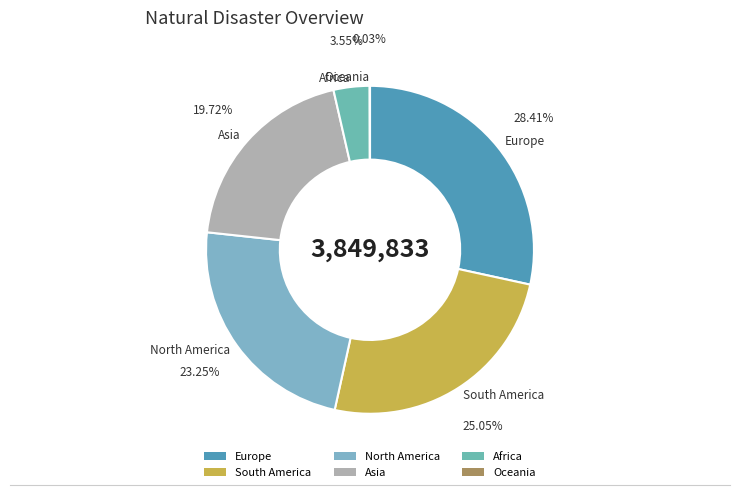

Between Asia and Europe, which is larger?

Europe